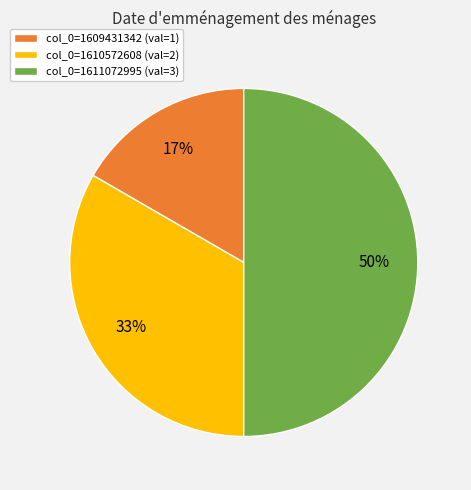

To the nearest percent, what is the difference between the largest and smallest slice percentages?

33%